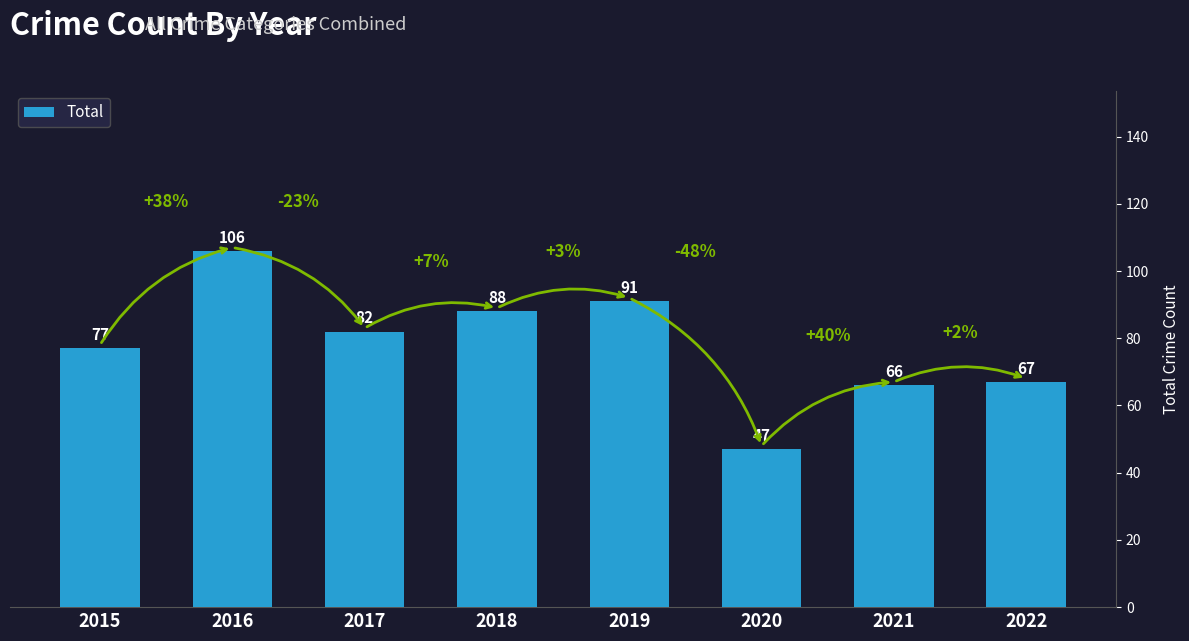

Reading right to left, what are all the values shown in this chart?

2022=67	2021=66	2020=47	2019=91	2018=88	2017=82	2016=106	2015=77